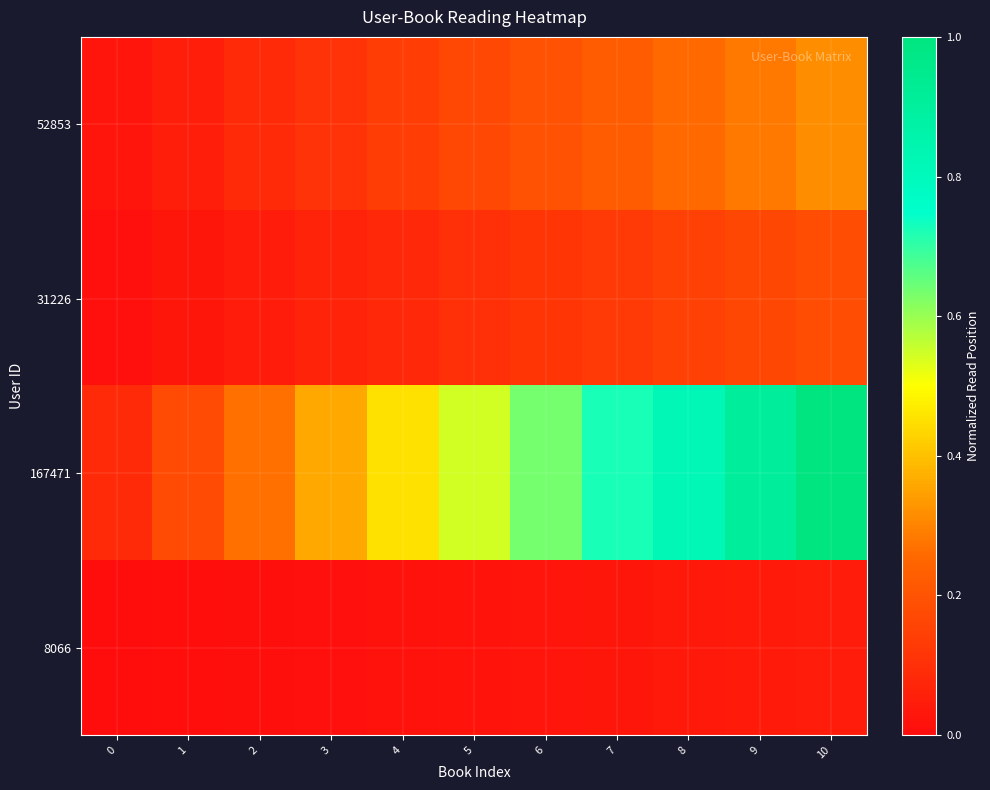

What is the difference between the highest and lowest values at 0?

0.1